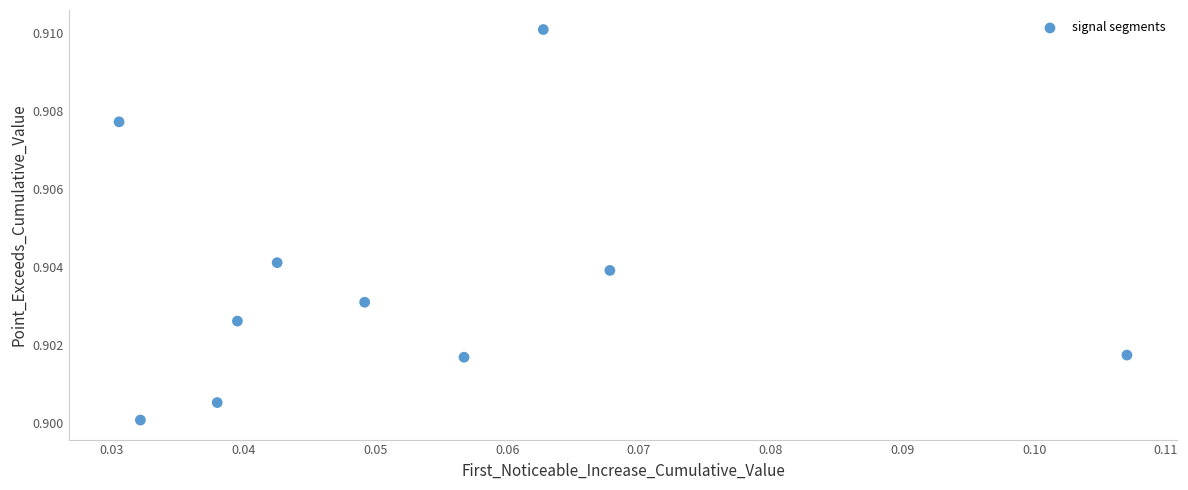

How many data points are displayed?

10